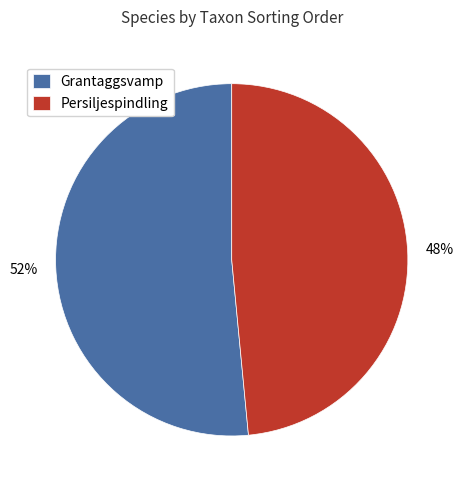

How many slices are in this pie chart?

2